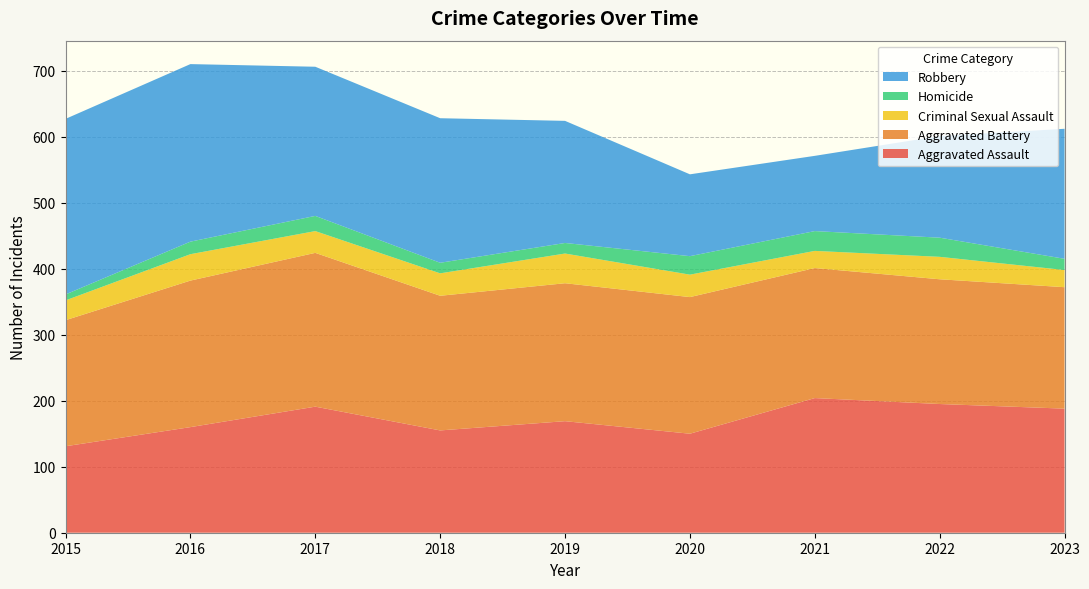

Reading right to left, what are all the values shown in this chart?

Aggravated Assault: 2023=188	2022=195	2021=204	2020=150	2019=169	2018=155	2017=191	2016=160	2015=131
Aggravated Battery: 2023=184	2022=189	2021=197	2020=207	2019=209	2018=204	2017=233	2016=222	2015=191
Criminal Sexual Assault: 2023=26	2022=34	2021=26	2020=34	2019=45	2018=34	2017=33	2016=40	2015=30
Homicide: 2023=17	2022=29	2021=30	2020=28	2019=16	2018=16	2017=23	2016=19	2015=9
Robbery: 2023=197	2022=154	2021=114	2020=124	2019=185	2018=219	2017=226	2016=269	2015=266